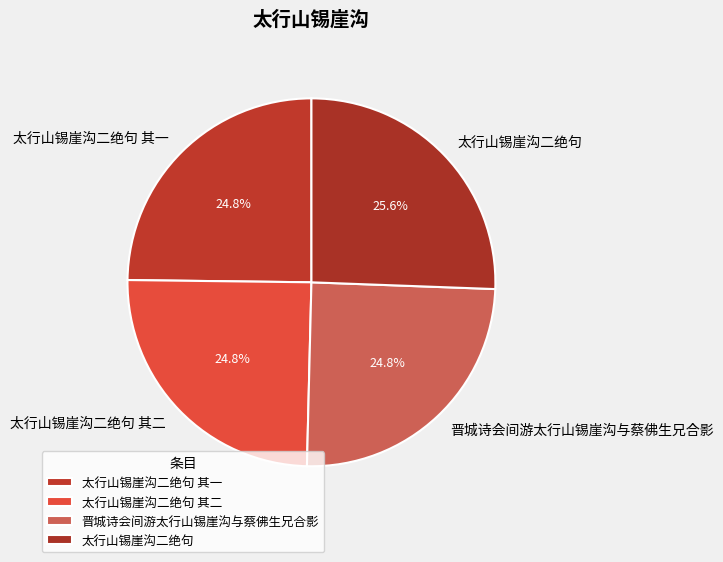

To the nearest percent, what portion does 太行山锡崖沟二绝句 represent?

26%